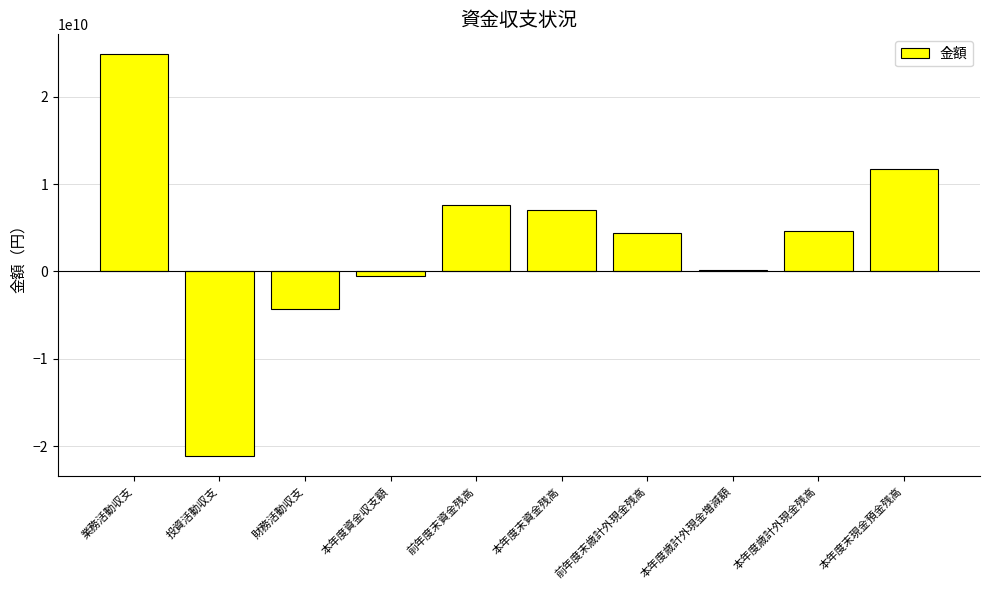

How many categories are shown in the chart?

10